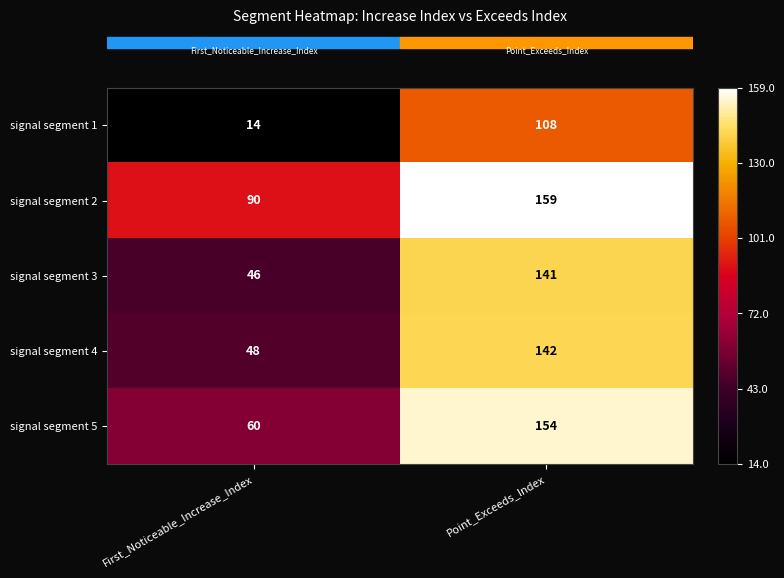

What is the total value across all series at Point_Exceeds_Index?

704